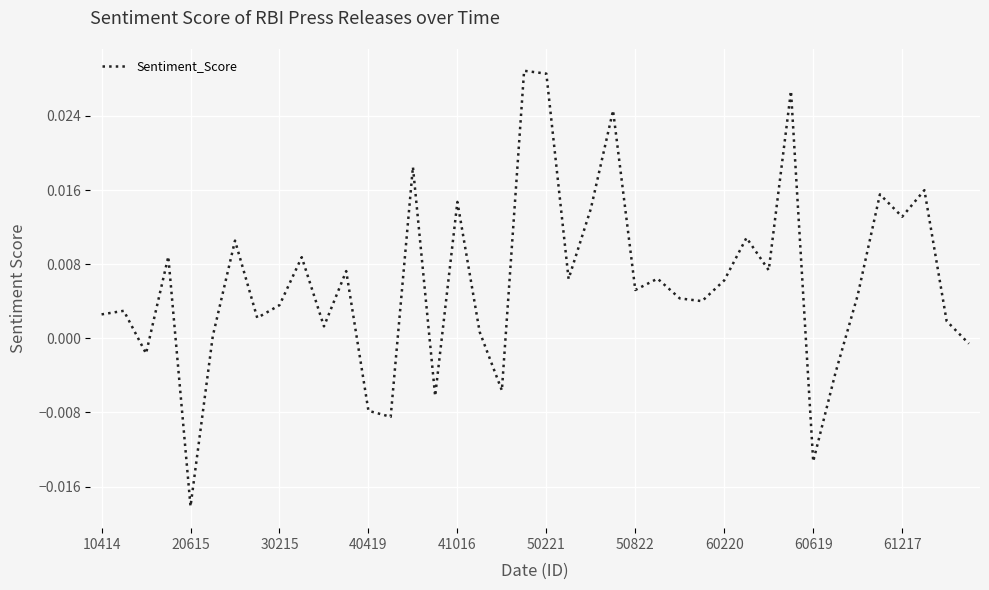

At which category does the chart reach its minimum across all series?

20615